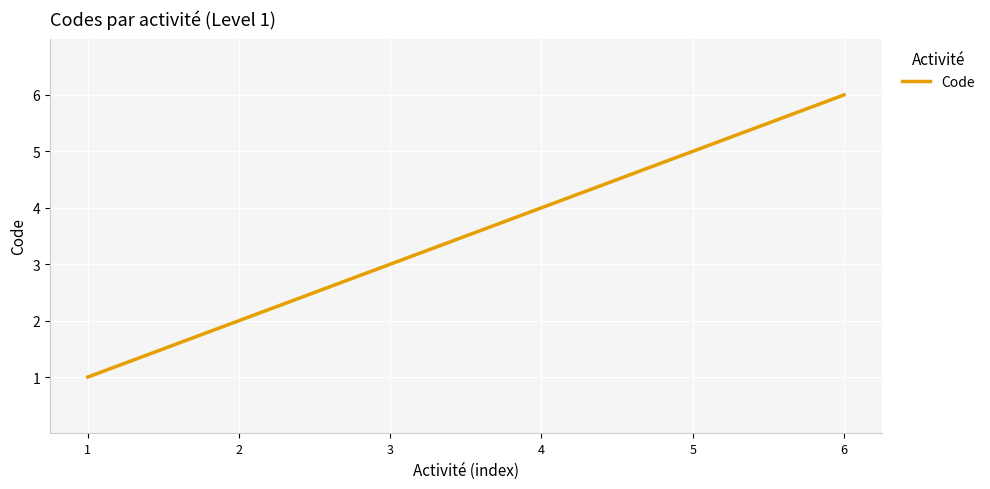

What is the smallest value displayed?

1